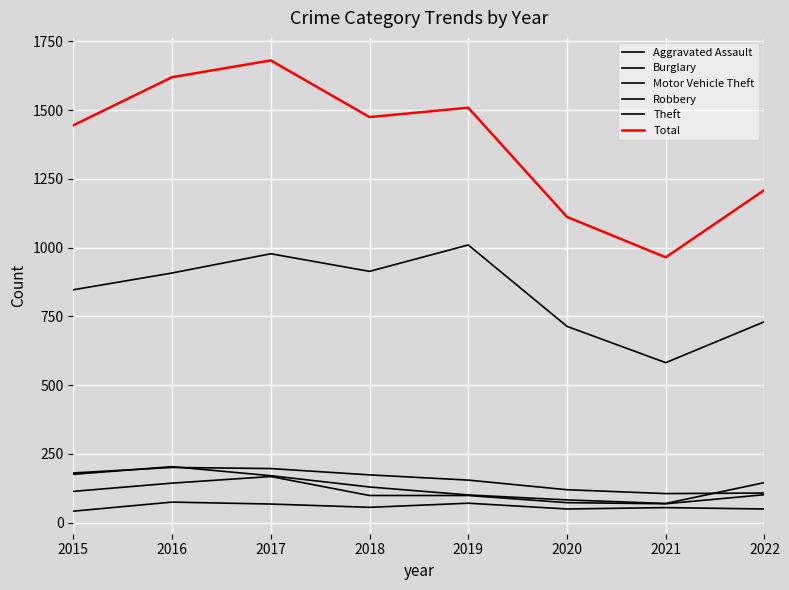

Is the value of Motor Vehicle Theft at 2022 greater than the value of Robbery at 2022?

Yes